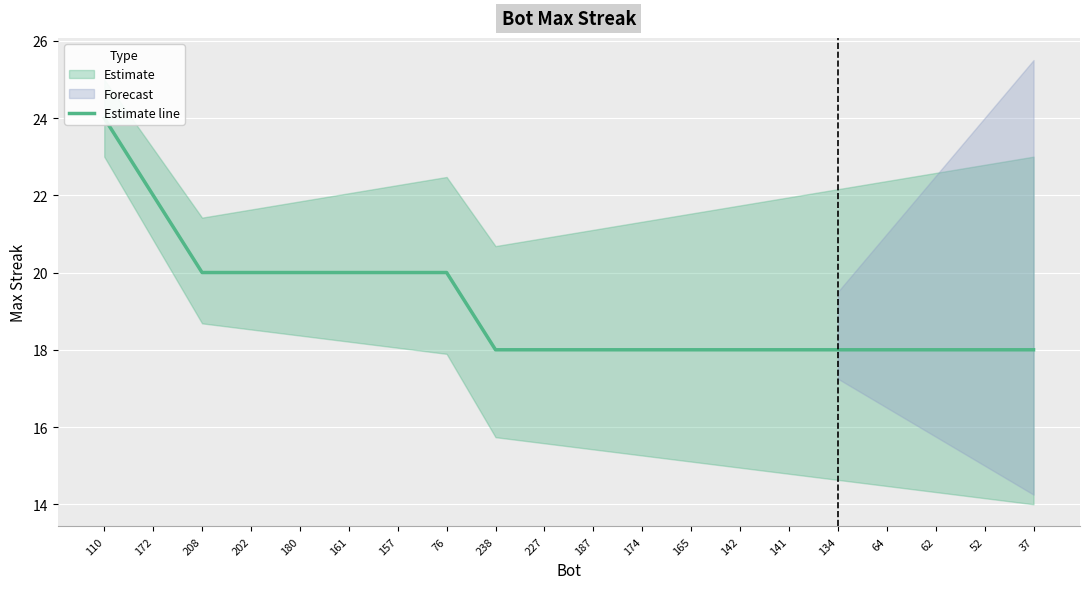

What is the difference between the values at 52 and 208?

2